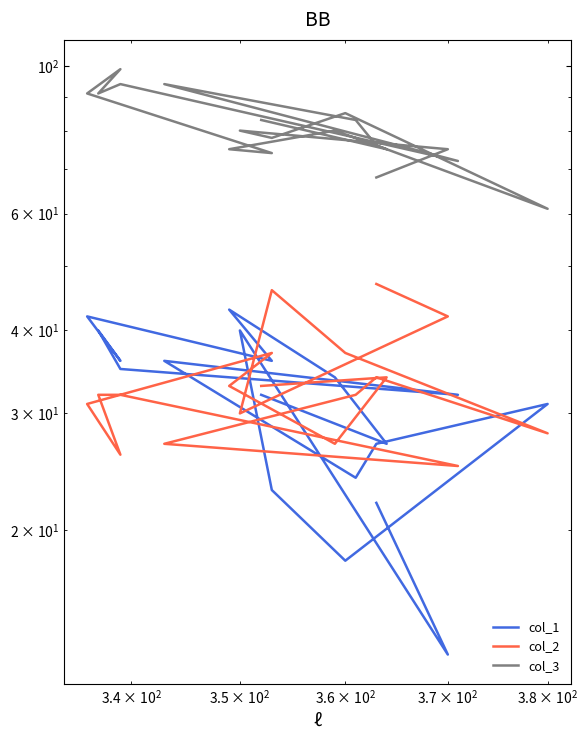

How many values in the col_3 series are below 80?

9